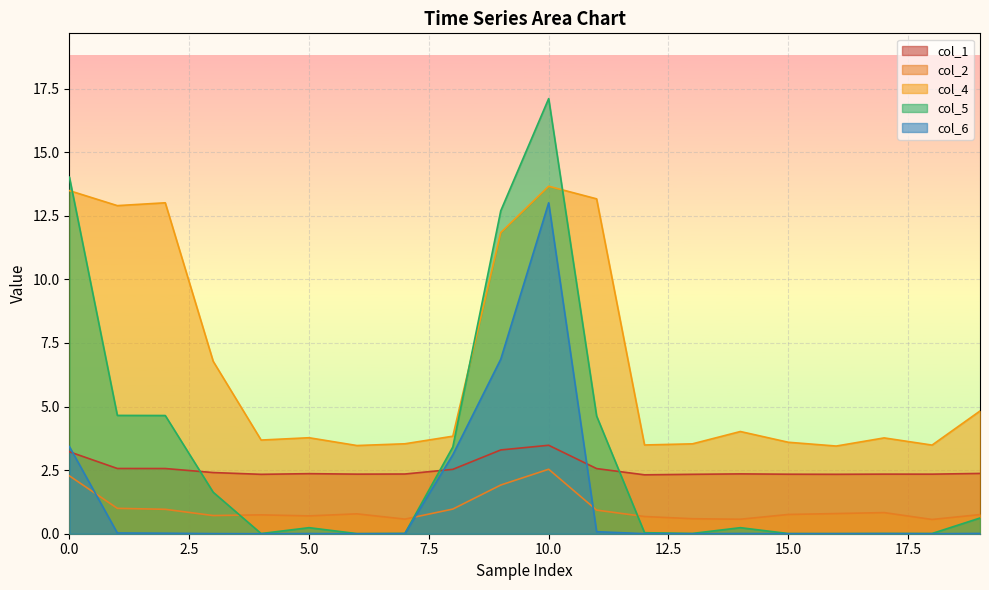

At which category is the sum across all series the highest?

10.0